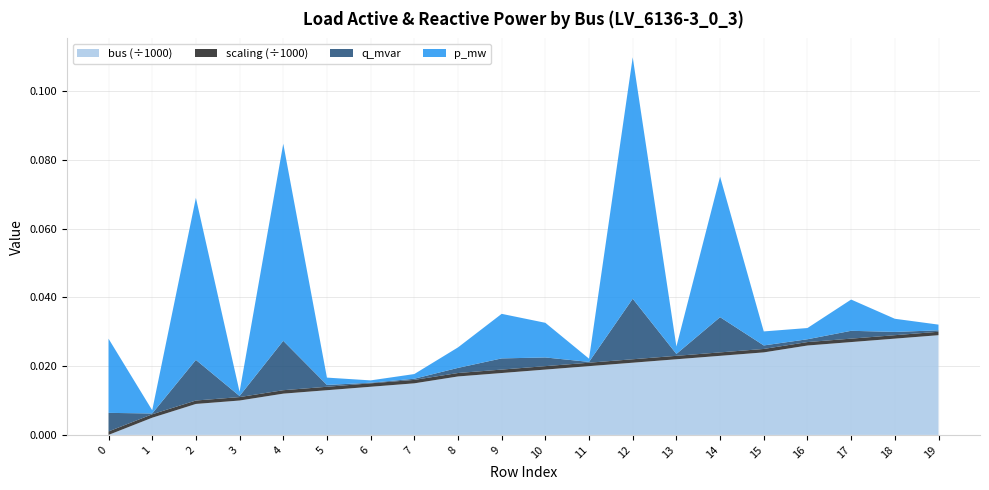

Reading left to right, what are all the values shown in this chart?

p_mw: 0=0.0	1=0.0	2=0.0	3=0.0	4=0.1	5=0.0	6=0.0	7=0.0	8=0.0	9=0.0	10=0.0	11=0.0	12=0.1	13=0.0	14=0.0	15=0.0	16=0.0	17=0.0	18=0.0	19=0.0
q_mvar: 0=0.0	1=0.0	2=0.0	3=0.0	4=0.0	5=0.0	6=0.0	7=0.0	8=0.0	9=0.0	10=0.0	11=0.0	12=0.0	13=0.0	14=0.0	15=0.0	16=0.0	17=0.0	18=0.0	19=0.0
bus: 0=0.0	1=5.0	2=9.0	3=10.0	4=12.0	5=13.0	6=14.0	7=15.0	8=17.0	9=18.0	10=19.0	11=20.0	12=21.0	13=22.0	14=23.0	15=24.0	16=26.0	17=27.0	18=28.0	19=29.0
scaling: 0=1.0	1=1.0	2=1.0	3=1.0	4=1.0	5=1.0	6=1.0	7=1.0	8=1.0	9=1.0	10=1.0	11=1.0	12=1.0	13=1.0	14=1.0	15=1.0	16=1.0	17=1.0	18=1.0	19=1.0